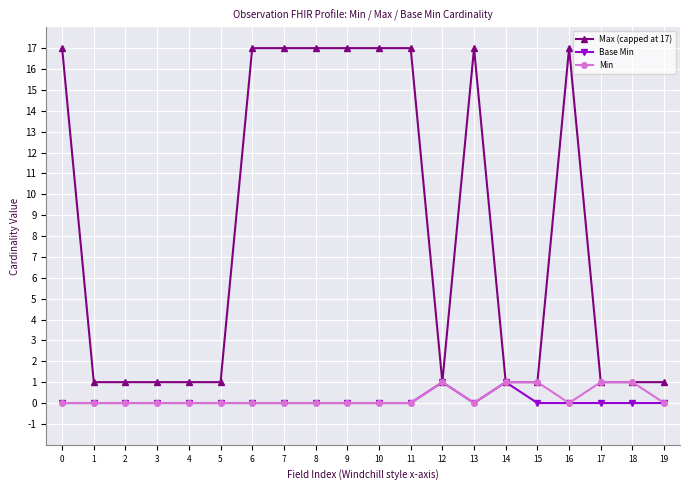

What is the value of the Min point at the 15th from the left?

1